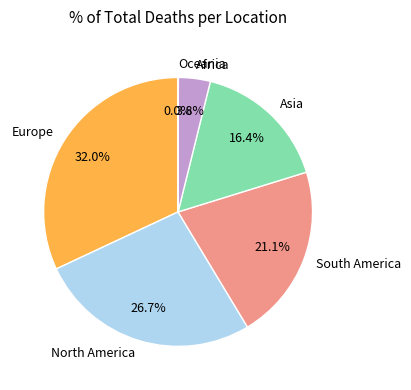

Does any single category account for the majority?

No